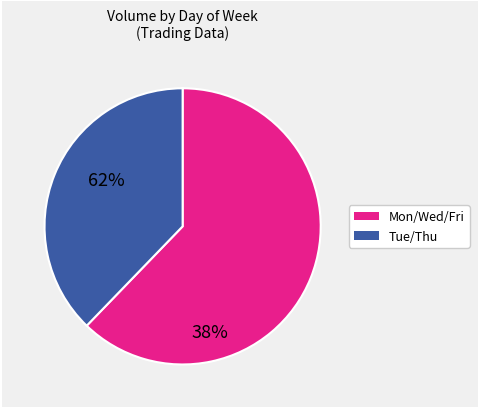

Does any single category account for the majority?

Yes